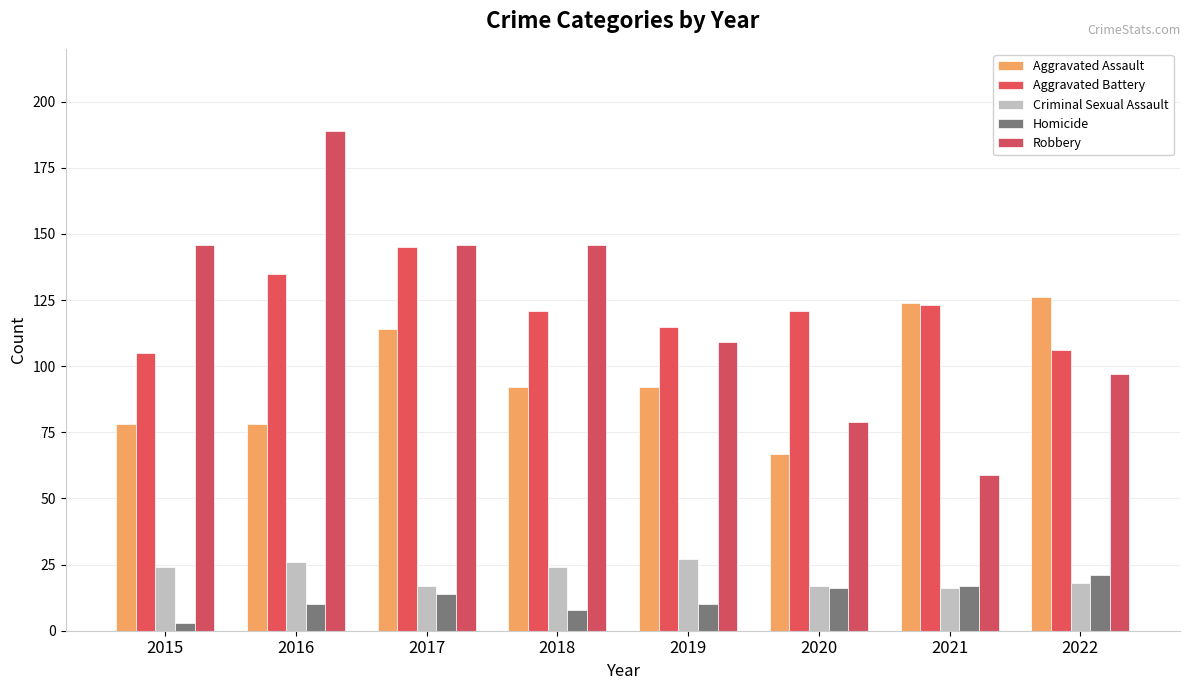

What is the difference between the maximum and minimum values in the Homicide series?

18